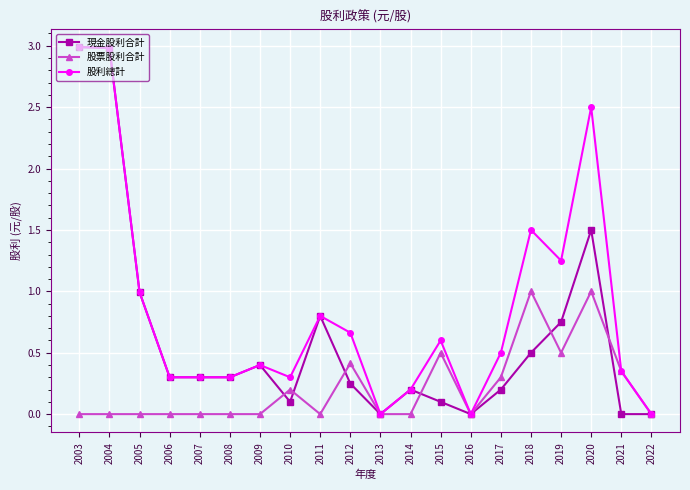

What is the difference between the maximum and minimum values in the 股票股利合計 series?

1.0